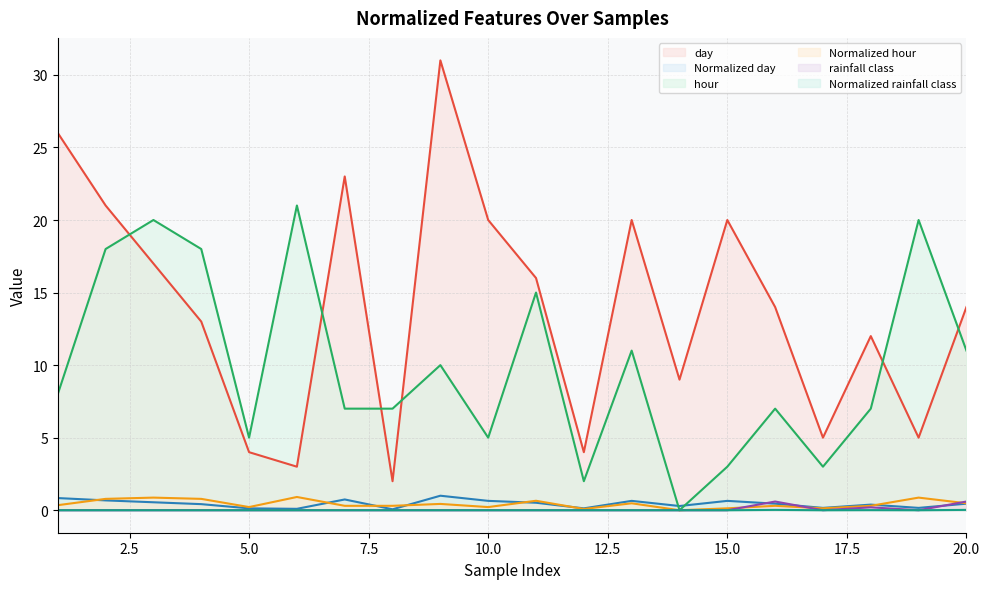

What is the value of the hour point at the 10th from the left?

5.0